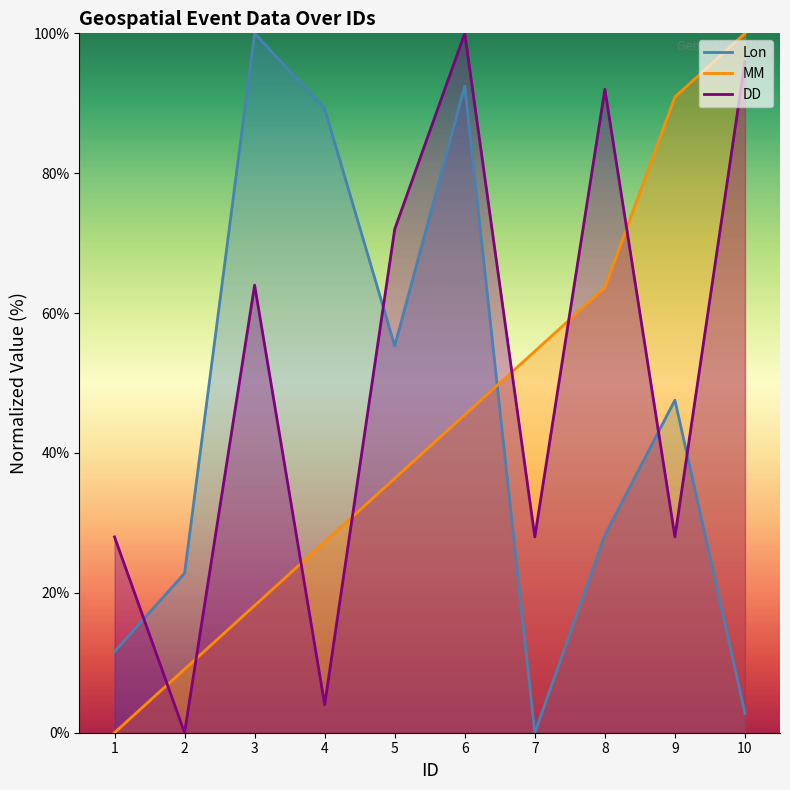

Where is the first local minimum for Lon?

5